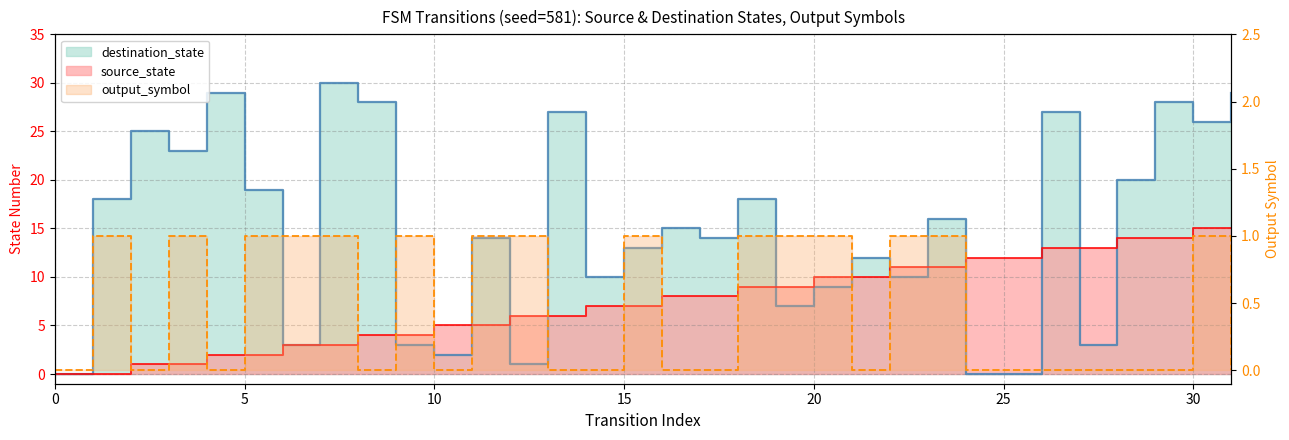

The chart shows a value of 2 at 18. True or false?

False